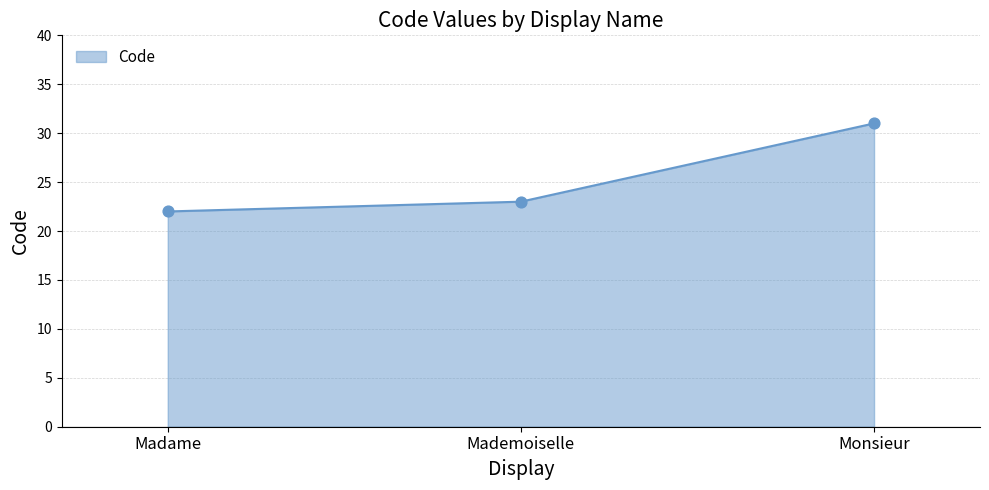

What is the change in value from Mademoiselle to Monsieur?

+8